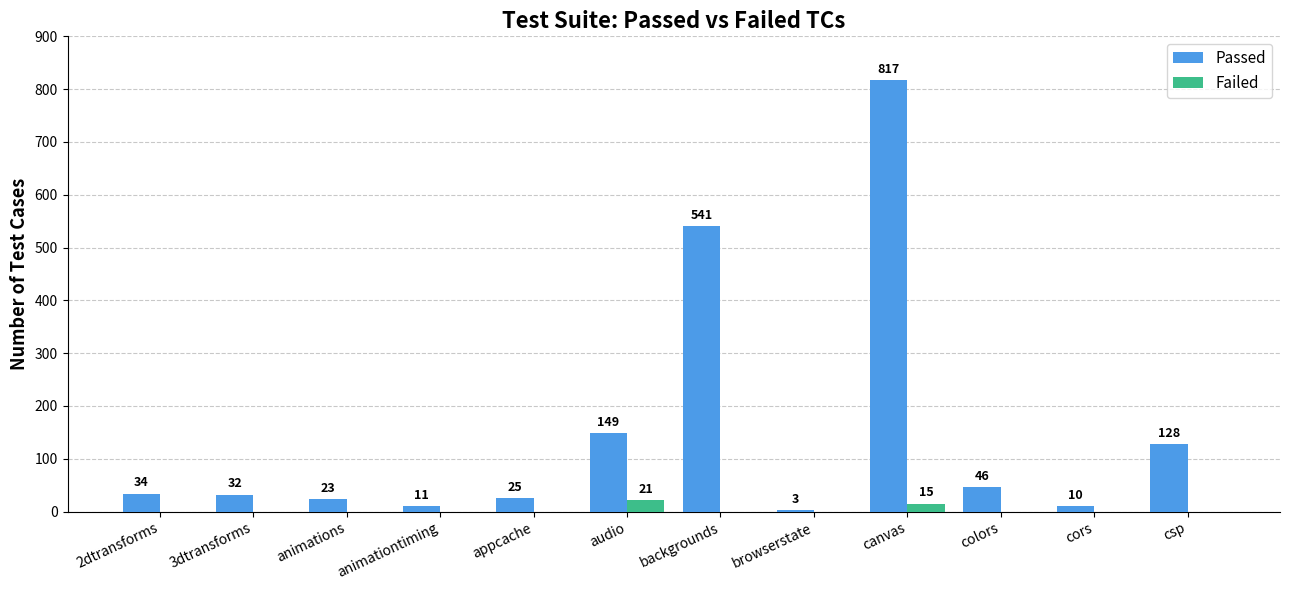

How many values in the Failed series exceed 0?

2